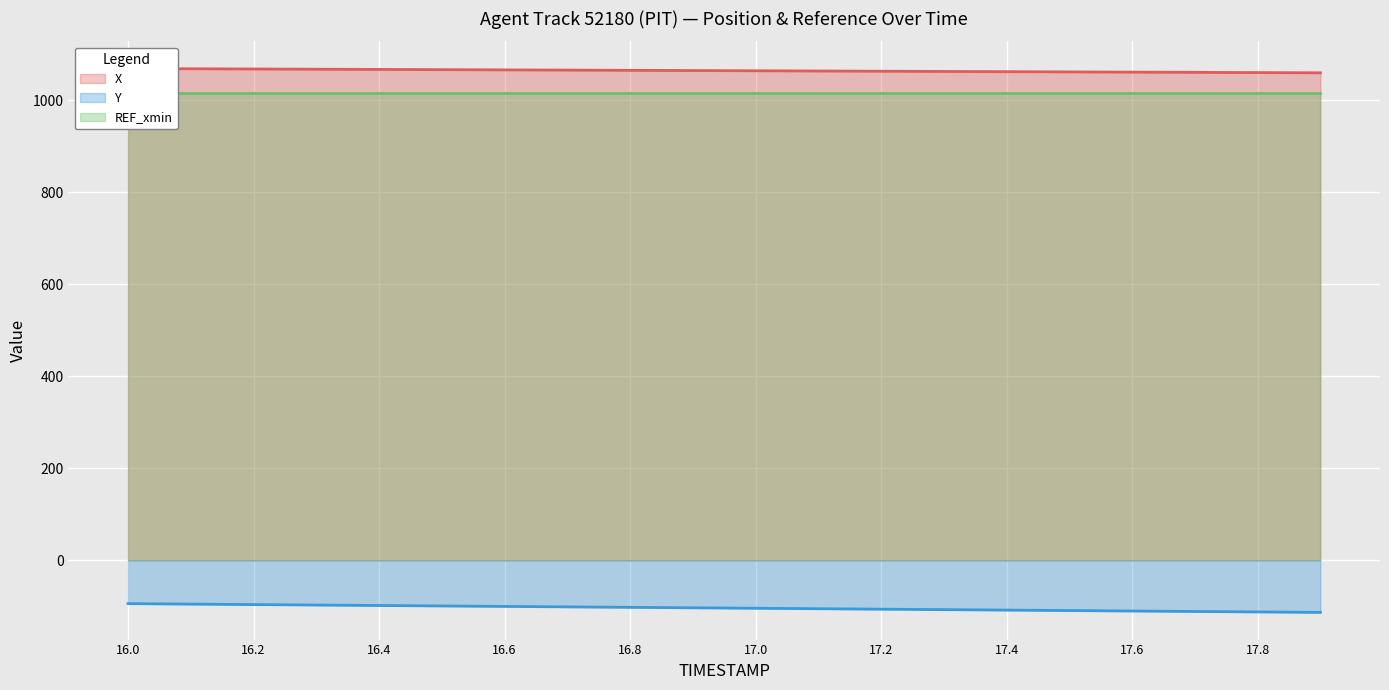

What is the minimum value for Y?

-113.3